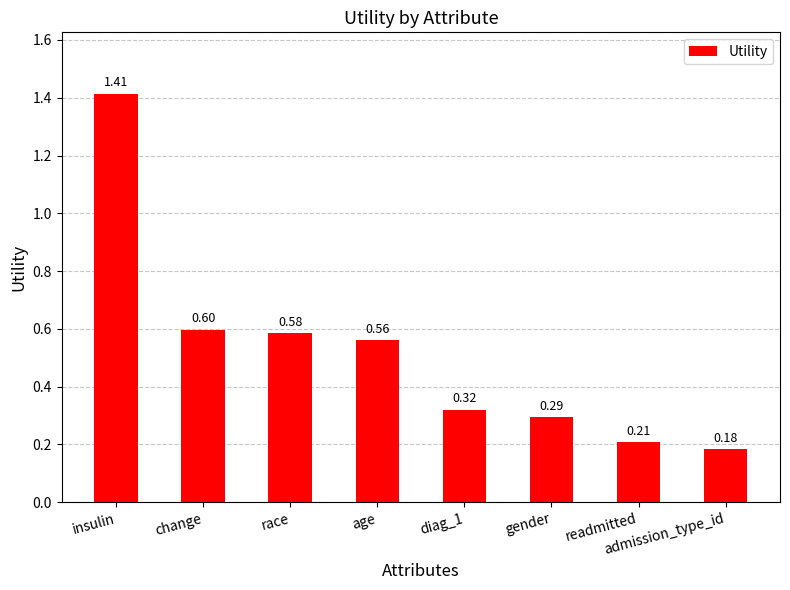

Count the number of data series in this chart.

1